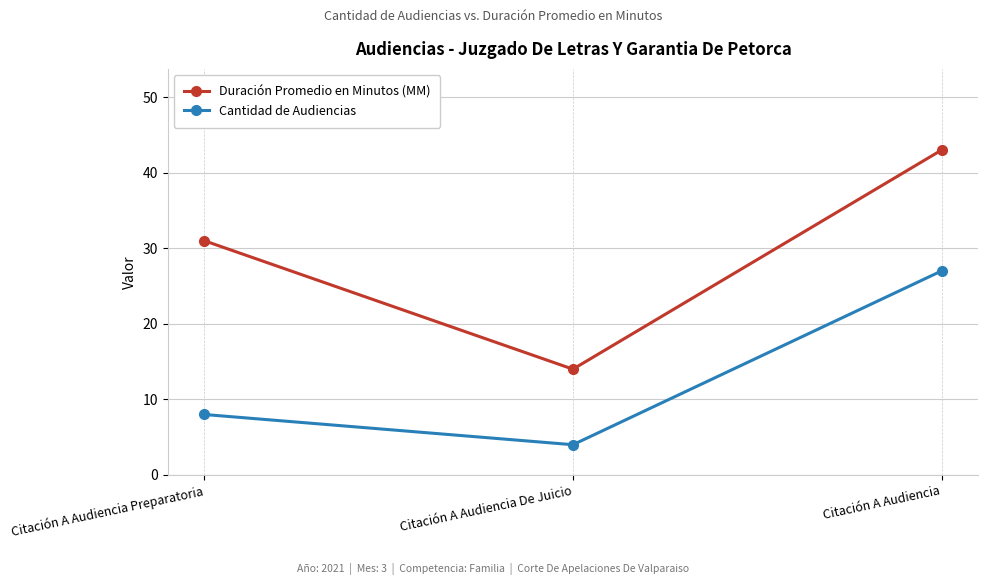

Rank the series at Citación A Audiencia from lowest to highest value.

Cantidad de Audiencias, Duración Promedio en Minutos (MM)